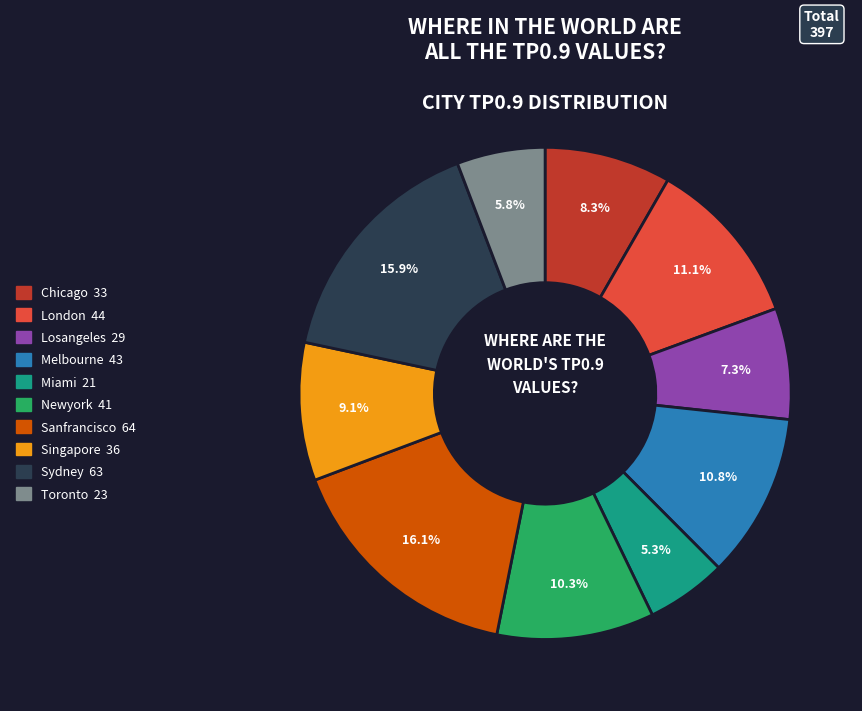

Is there any slice that represents more than half of the pie?

No